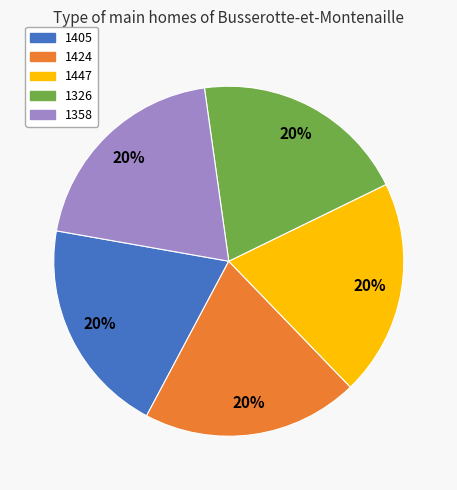

Count the number of slices in the pie.

5